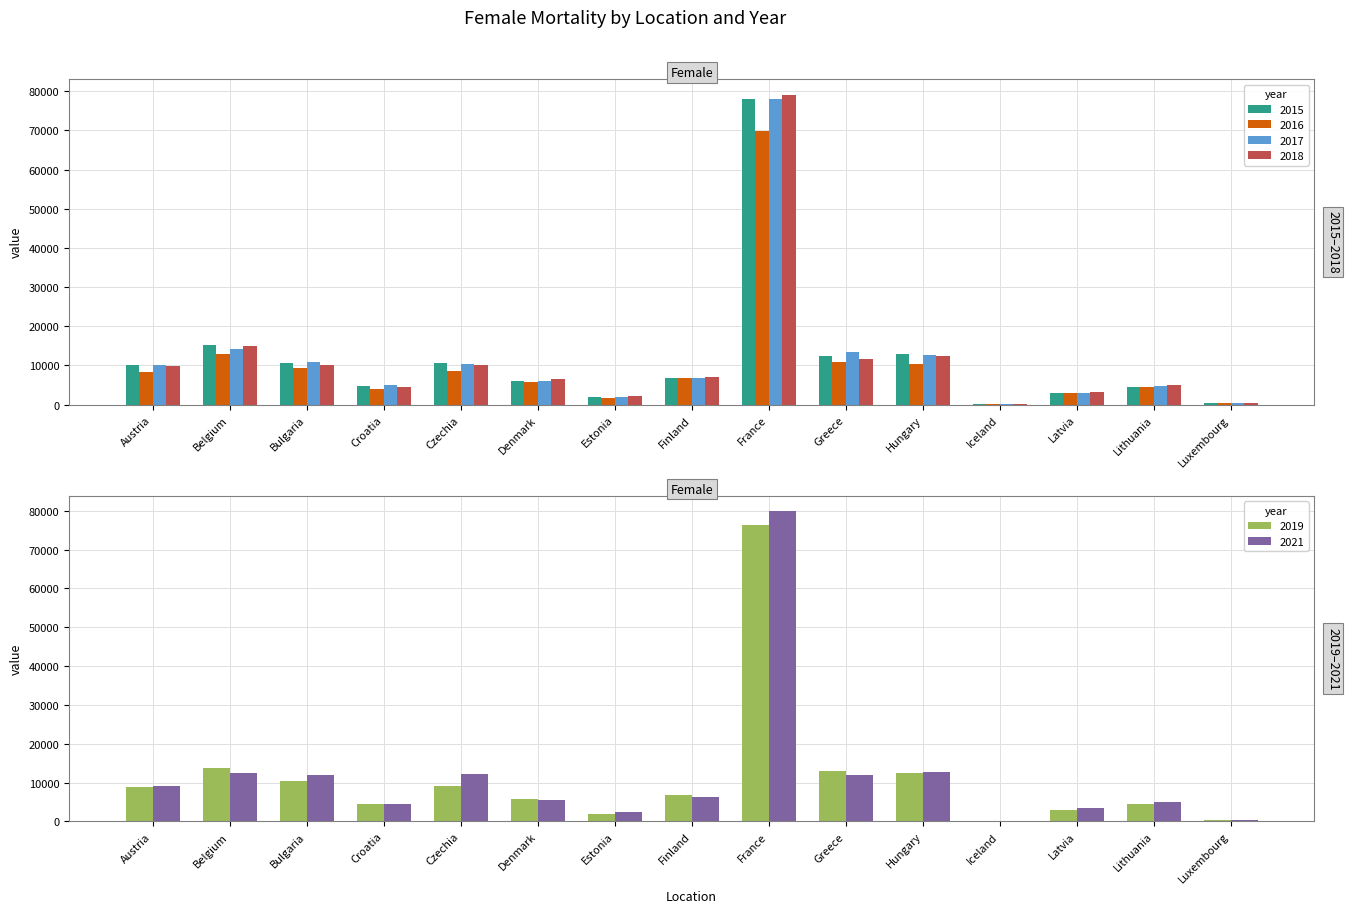

At Croatia, list the series in order from largest to smallest.

2017, 2015, 2018, 2019, 2021, 2016